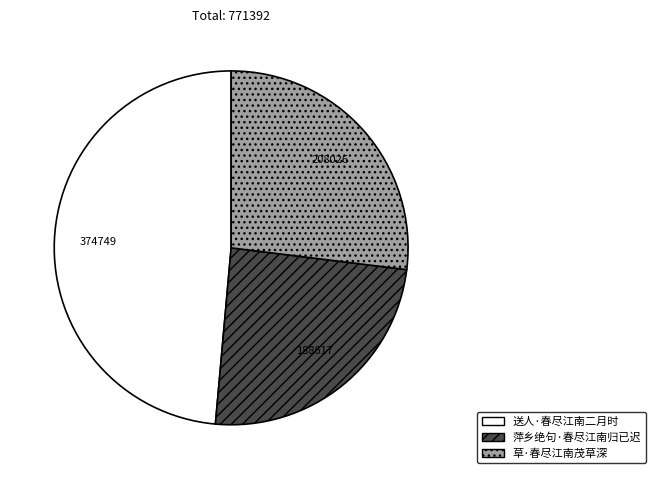

Is the sum of 萍乡绝句·春尽江南归已迟 and 送人·春尽江南二月时 greater than half?

Yes